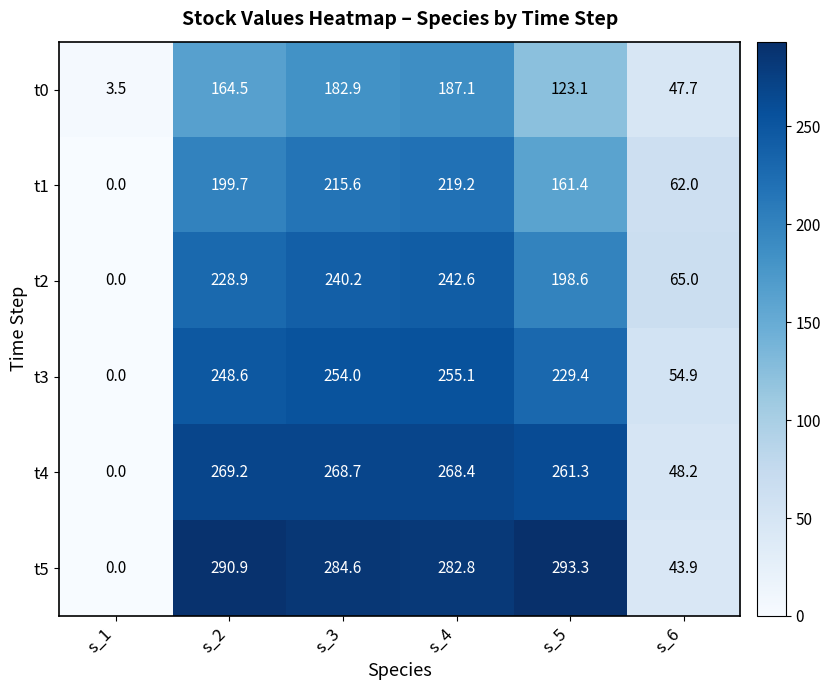

Which series has the widest spread of values?

t5